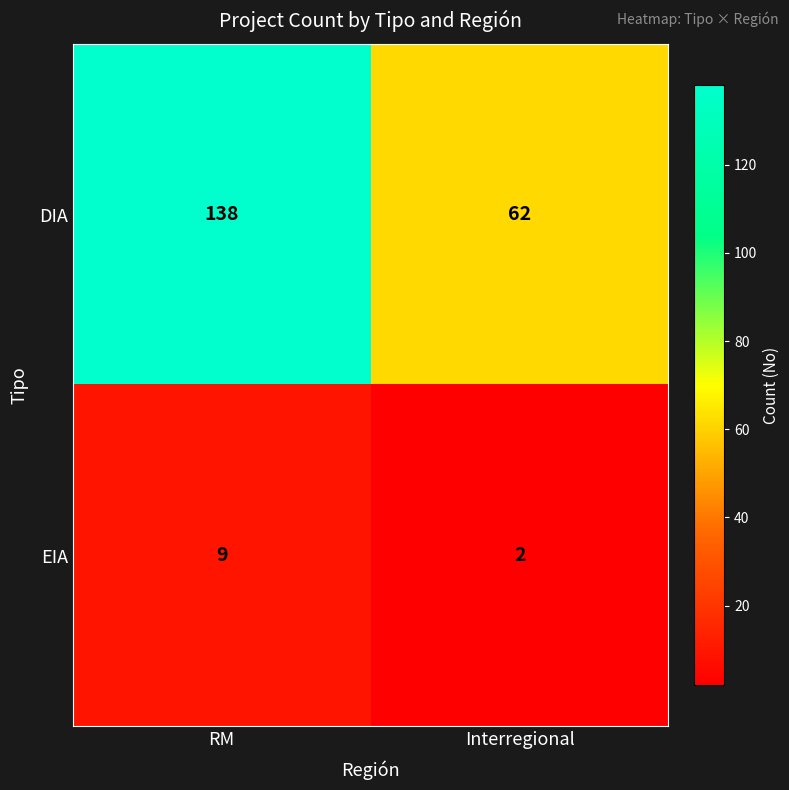

The value of EIA at RM is 9. True or false?

True